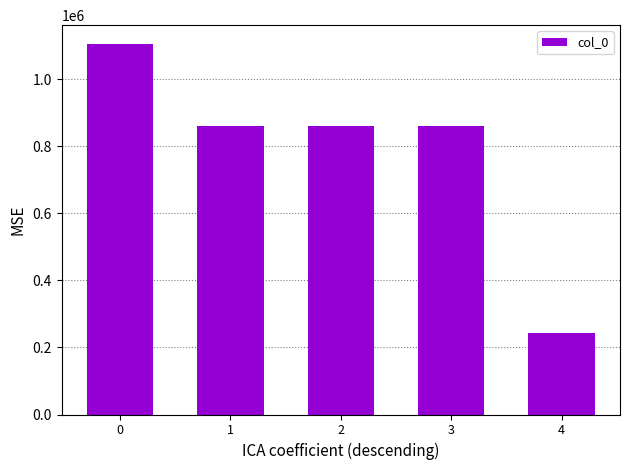

How many series are shown in this chart?

1